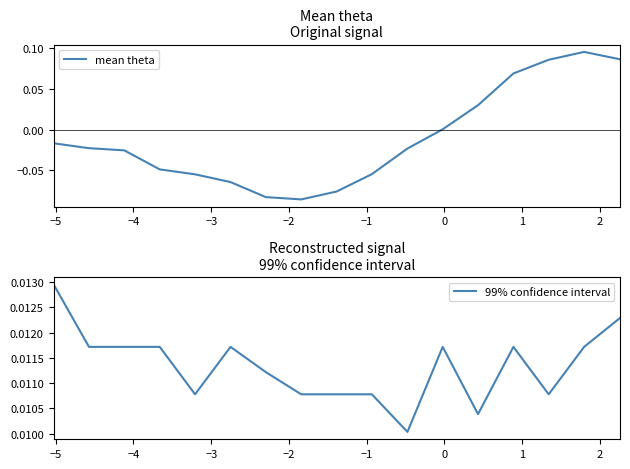

Is it true that 99% confidence interval equals 0.0 at 3?

False